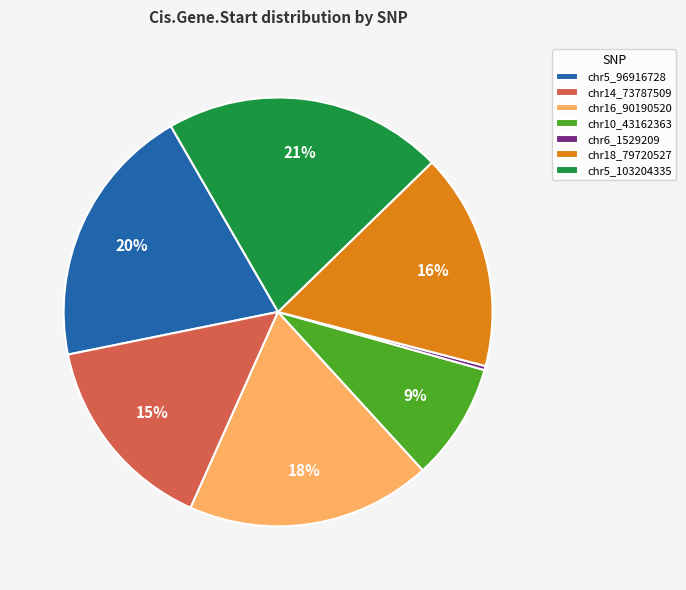

To the nearest percent, what is the difference between the largest and smallest slice percentages?

21%